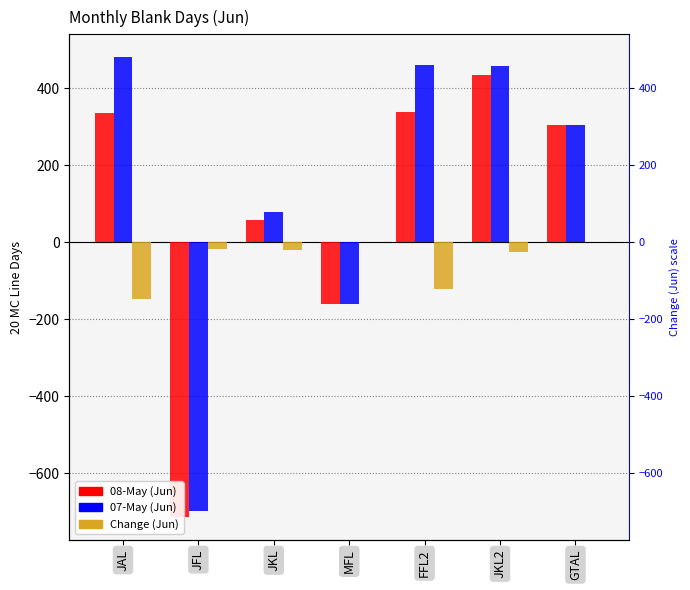

Where does the 07-May (Jun) series first go above 304?

JAL